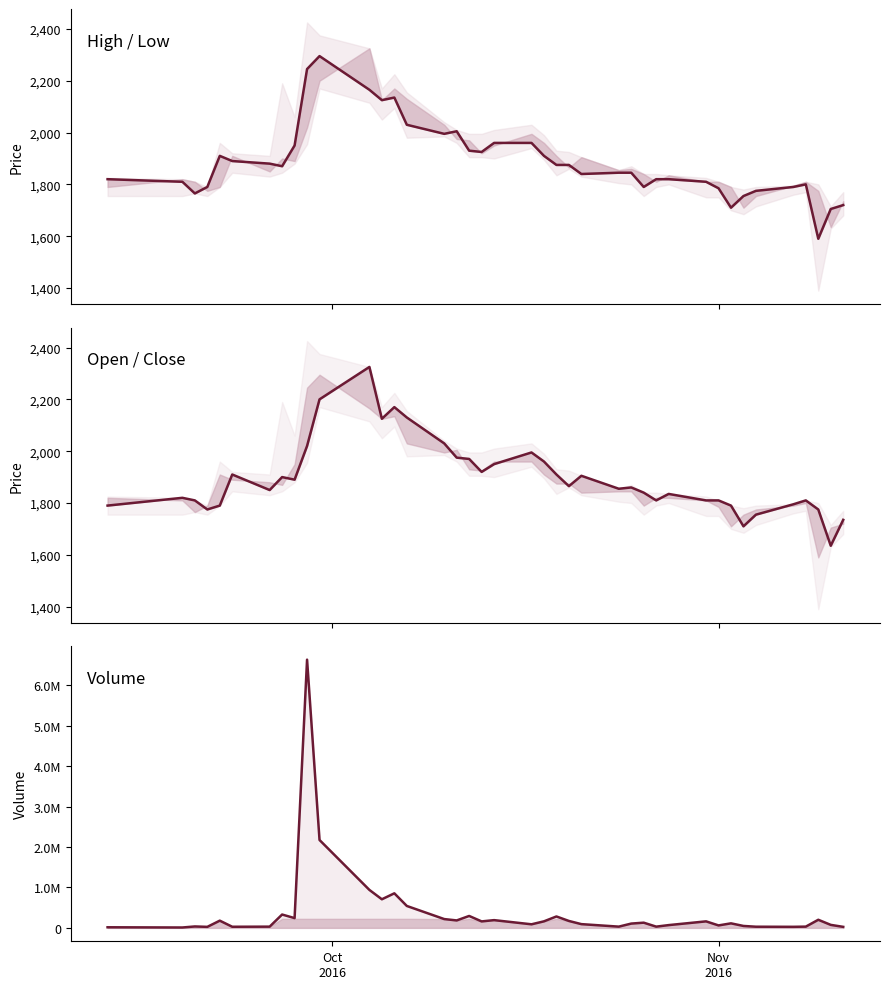

What is the highest value of the Volume series?

6629862